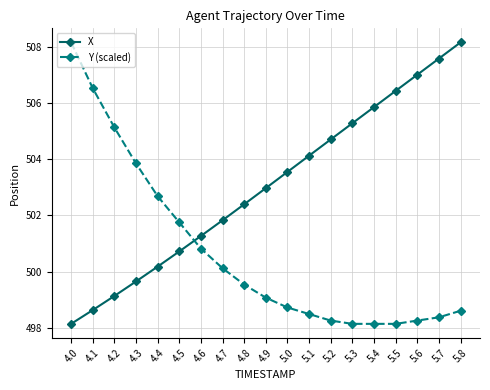

Which series ends up on top after the final intersection of X and Y (scaled)?

X